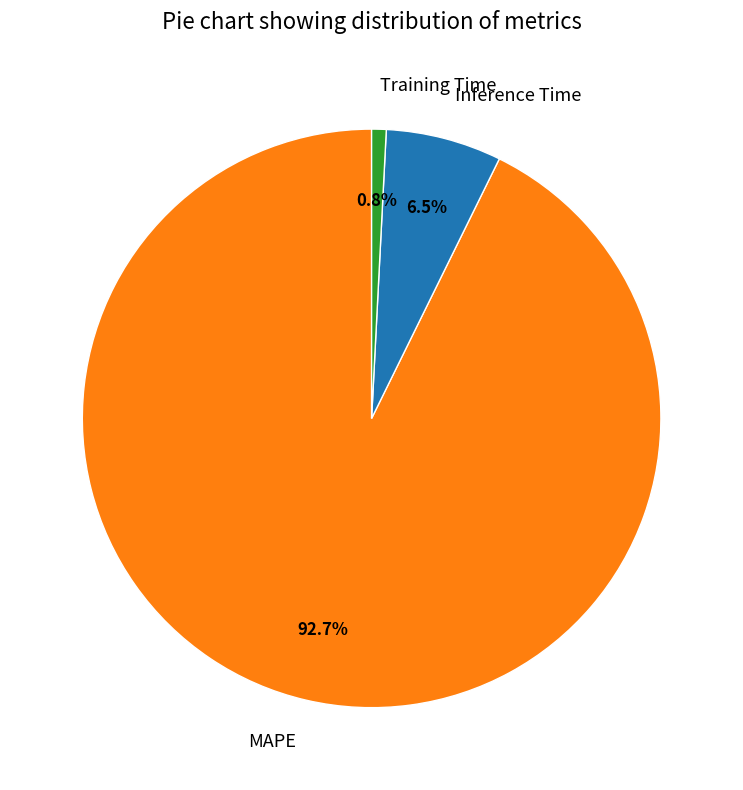

To the nearest percent, what is the average slice percentage?

33%